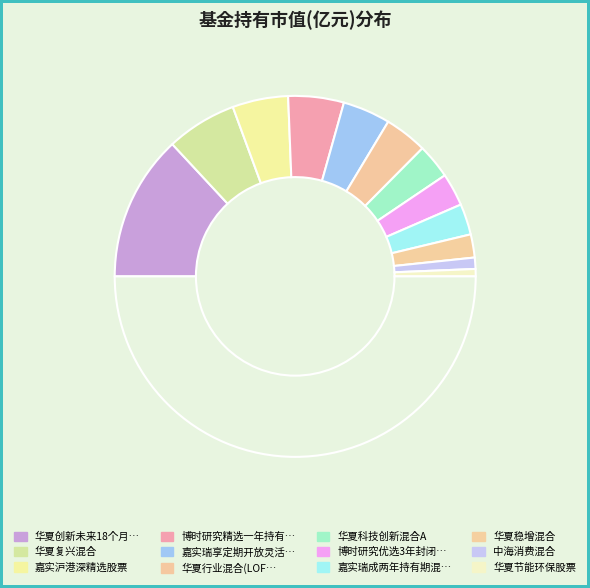

Which slice is the smallest?

华夏节能环保股票